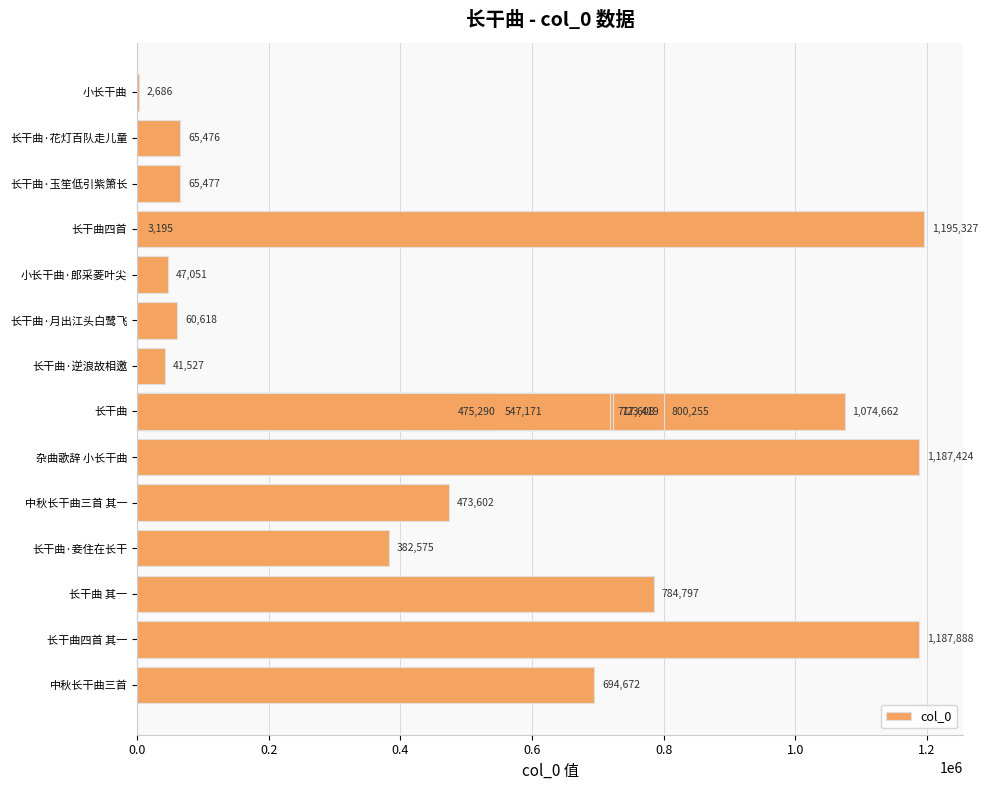

What is the average value?

526536